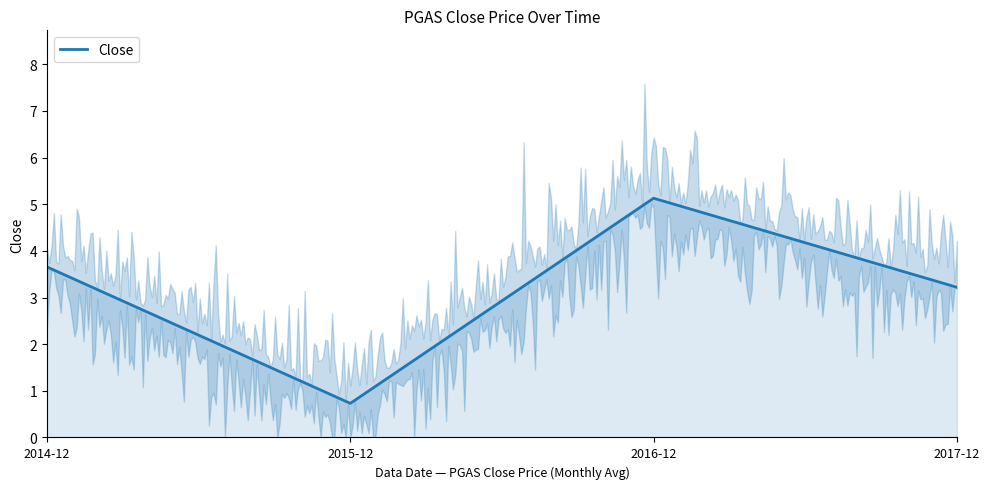

Is it true that the value at 2017-12 is 3.2?

True